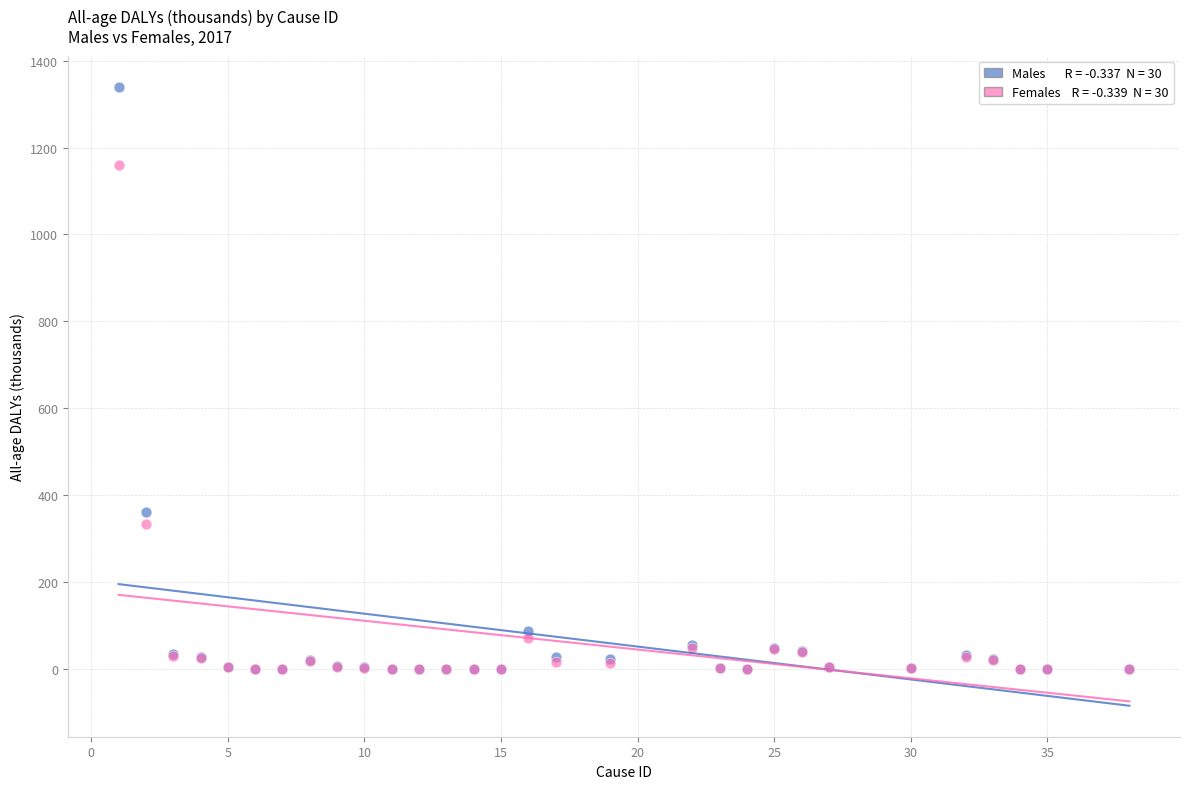

Across all series, what Y value is closest to 670?

362.0